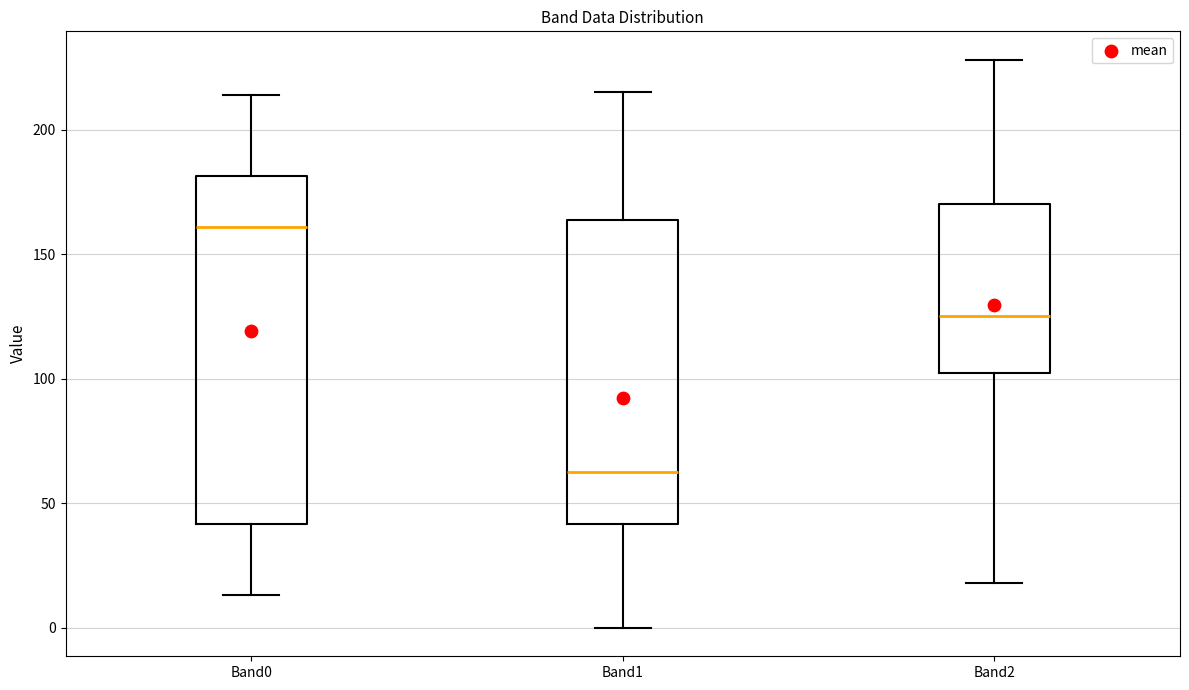

Where does the median line of the box for Band1 sit on the y-axis? The values are not printed on the chart, so give them approximately, as read against the axis.

65